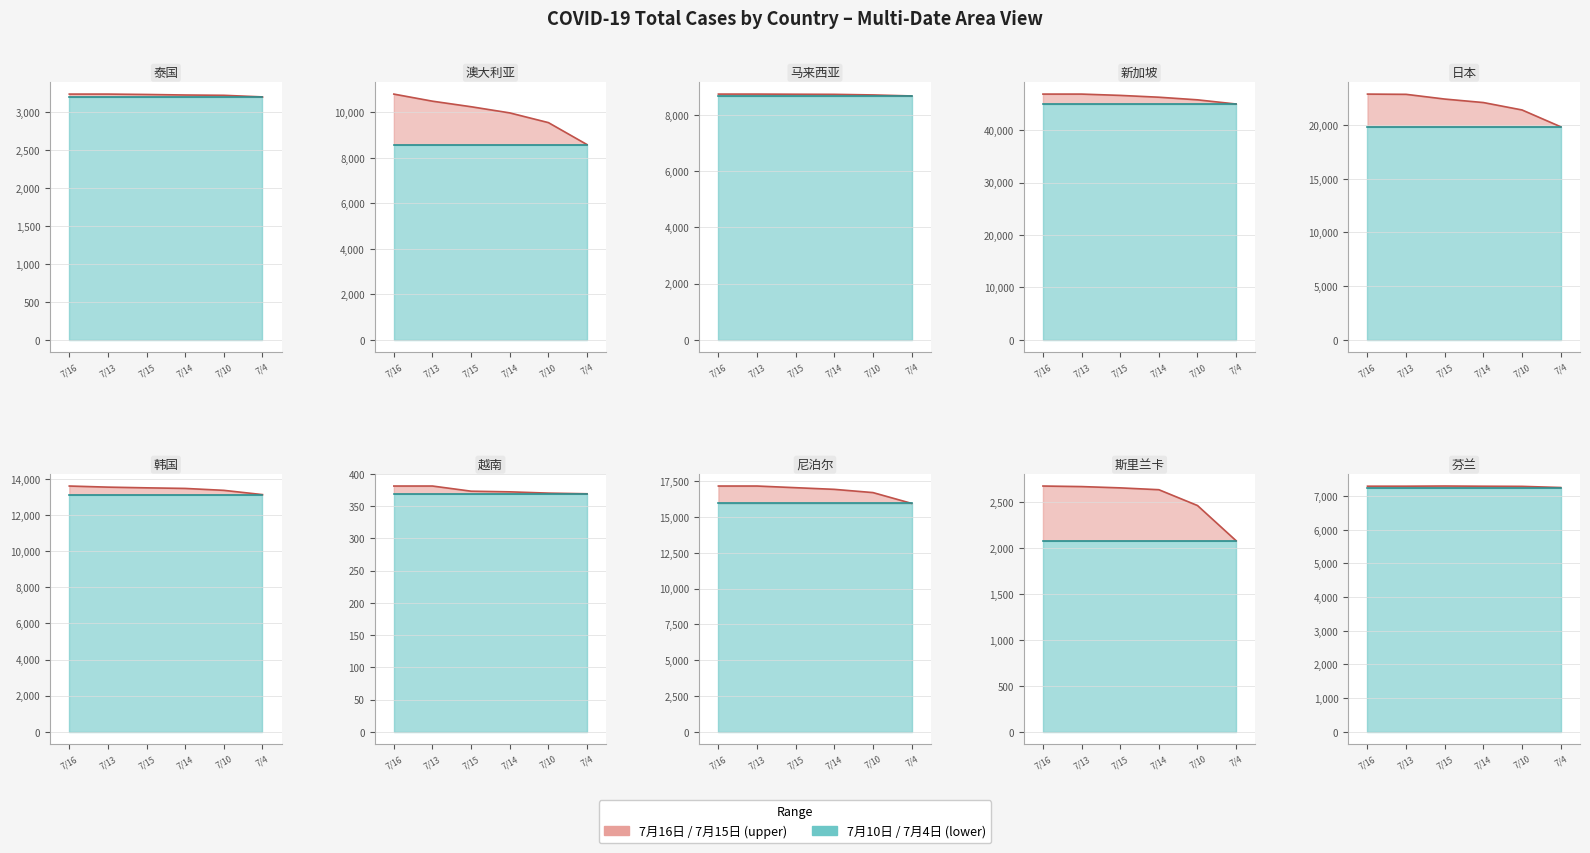

True or false: 7月4日 has a value of 7257 at 7/16.

True